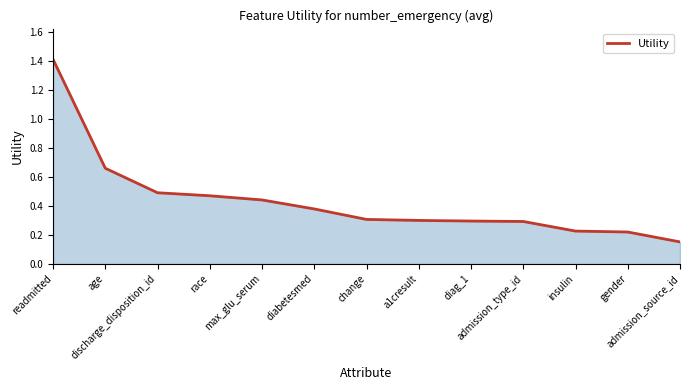

What is the greatest value displayed?

1.4